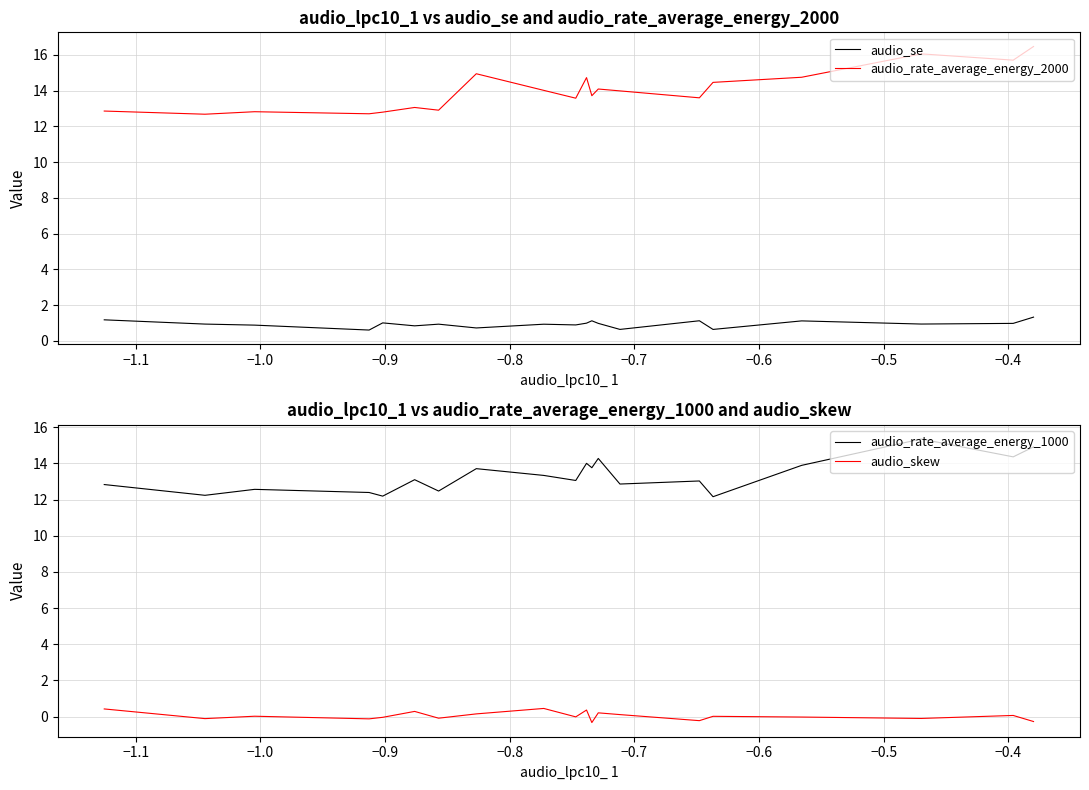

What are all the series names shown in the legend?

audio_se, audio_rate_average_energy_2000, audio_rate_average_energy_1000, audio_skew